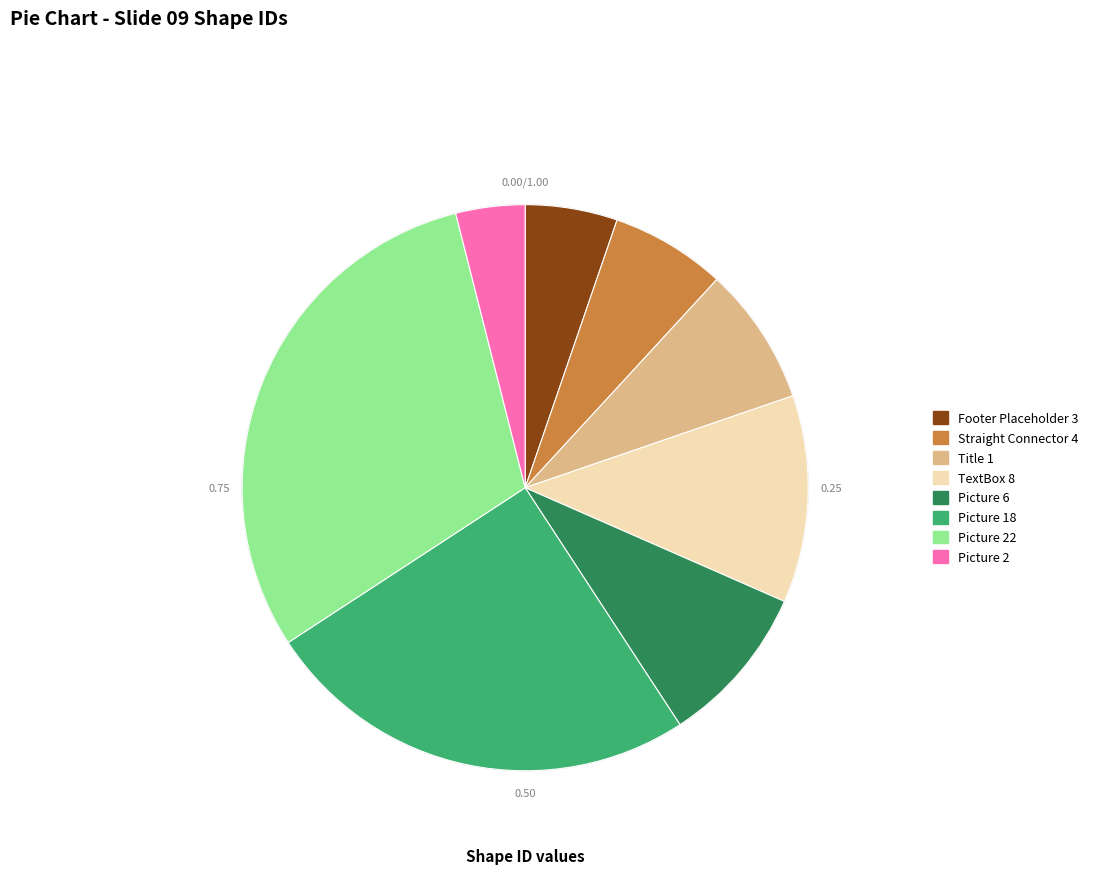

Do Picture 6 and Picture 18 together represent more than half of the pie?

No